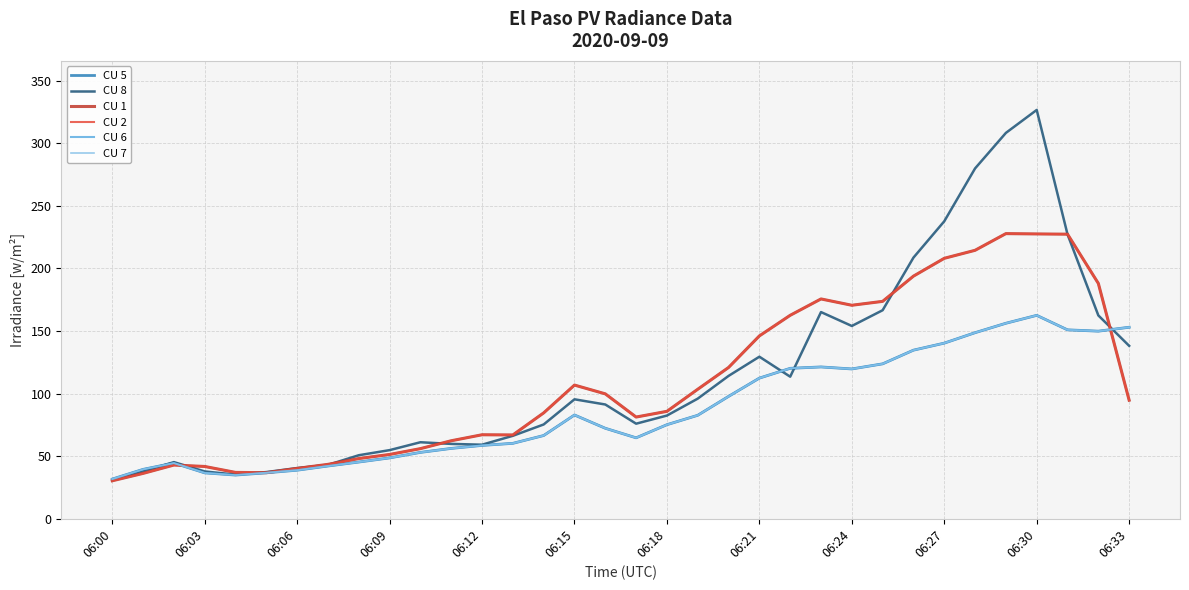

What is the value of the CU 2 point at the 15th from the left?

84.6